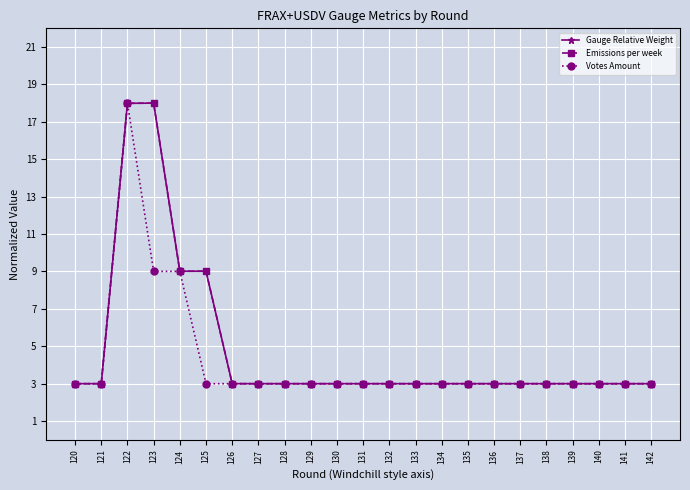

What is the value of the Emissions per week point at the 7th from the left?

3.0